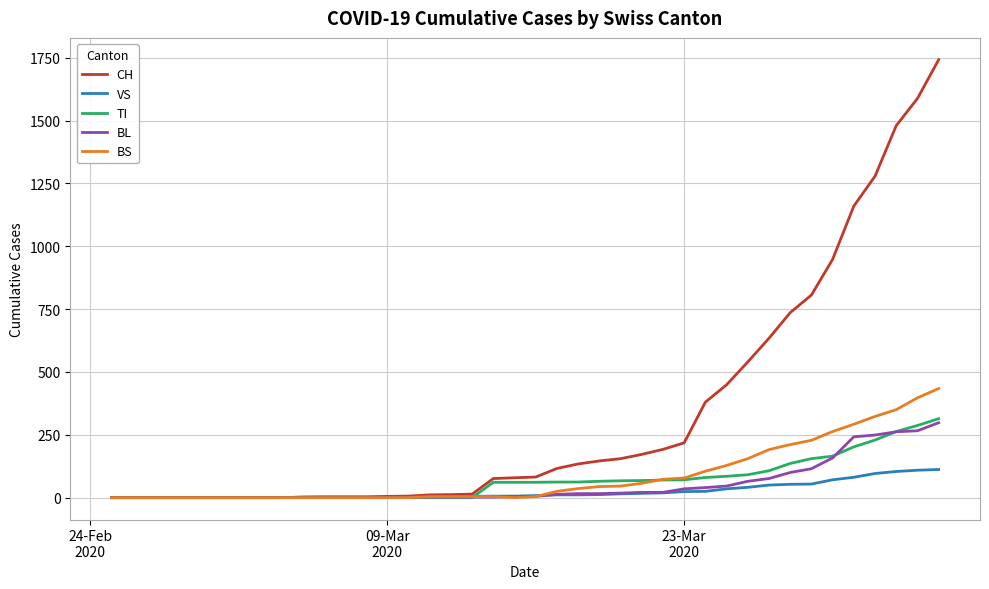

Which series has the largest total across all categories?

CH